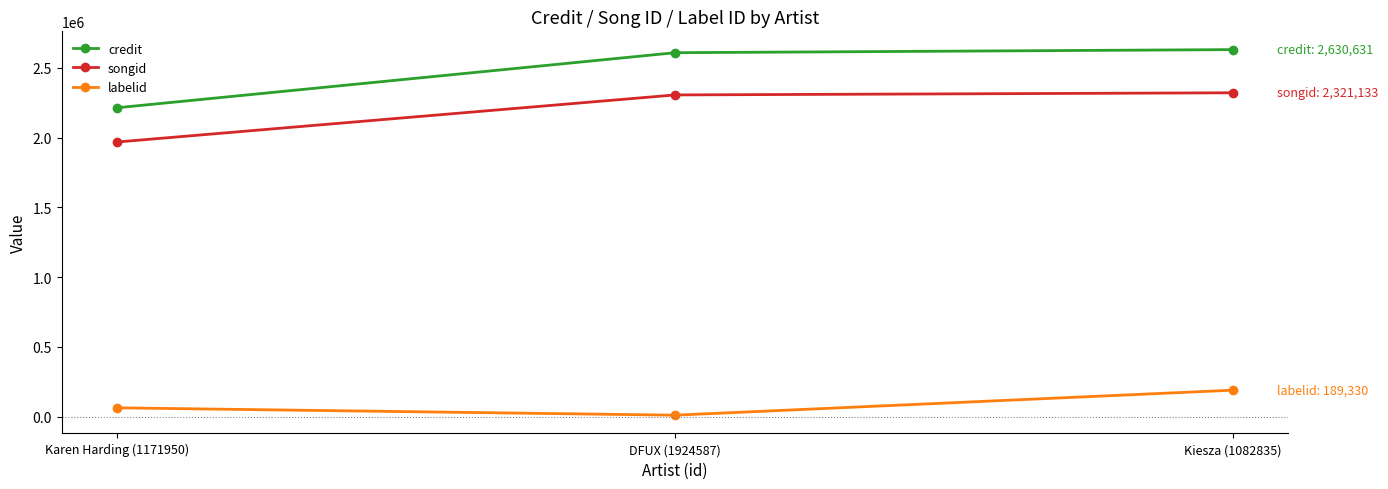

At which label is credit closest to 2422354?

DFUX (1924587)